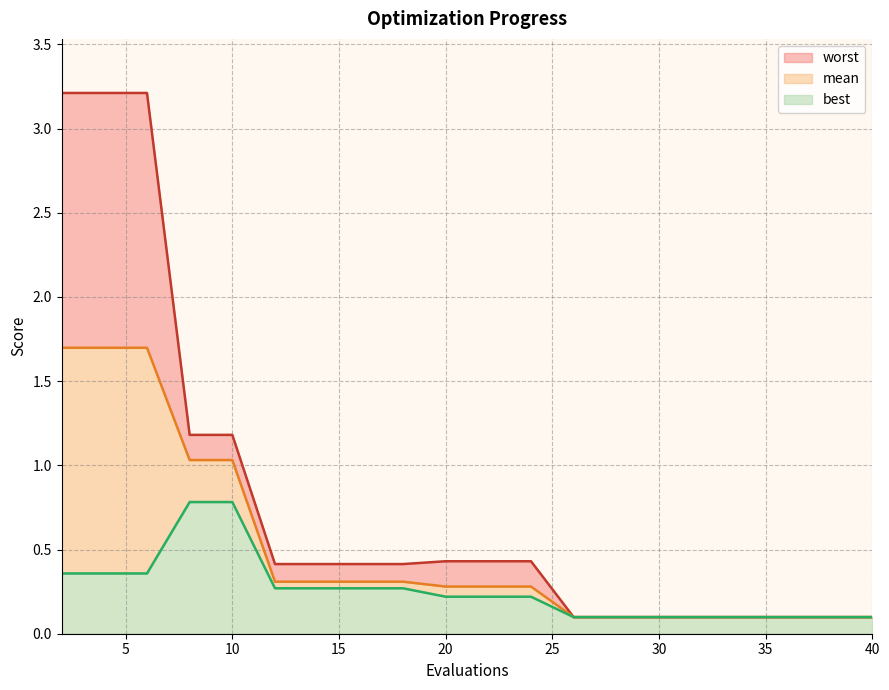

Between 2 and 38, which series saw the biggest shift?

worst